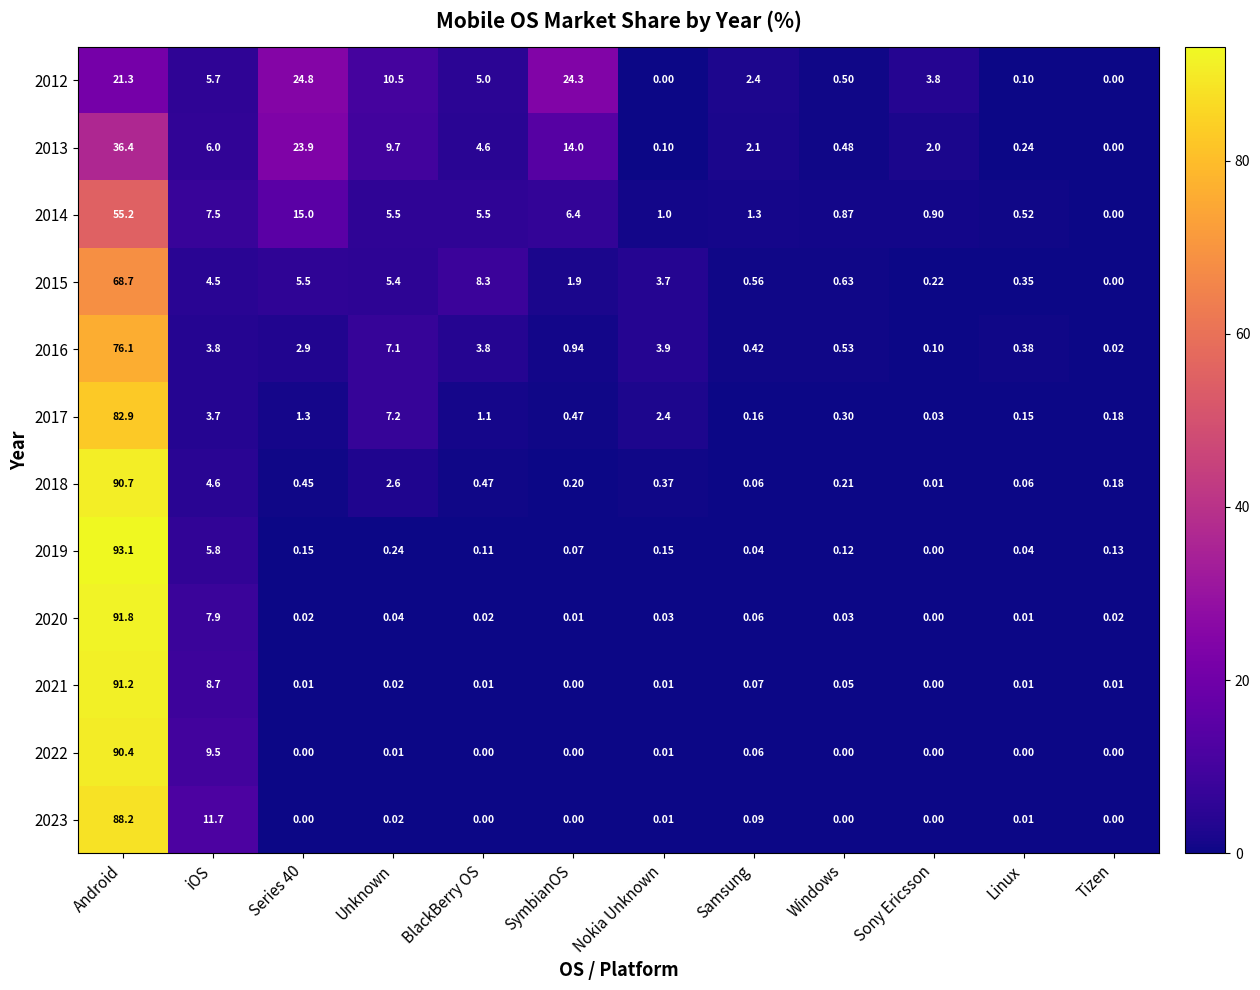

Is the value of 2017 at SymbianOS greater than the value of 2014 at Nokia Unknown?

No